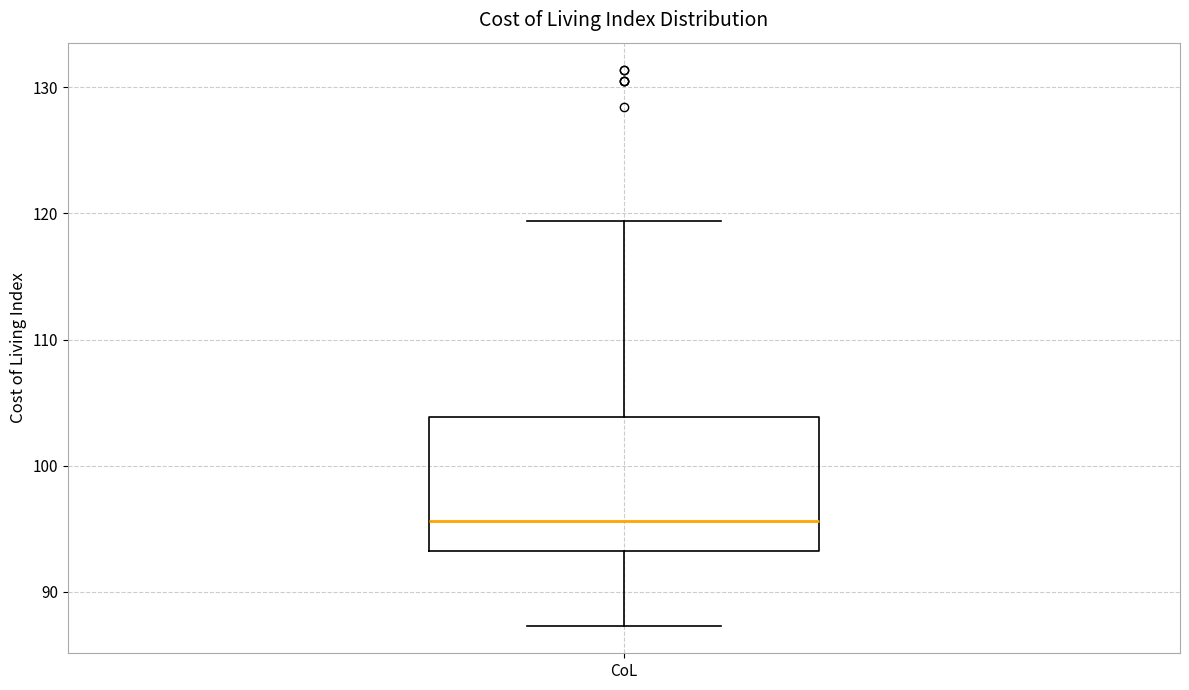

Transcribe this box plot: give where the median line is, the range the box spans, and where the two whiskers end, as read against the y-axis. The values are not printed on the chart, so give them approximately, as read against the axis.

median 96, box 93 to 104, whiskers 87 to 119